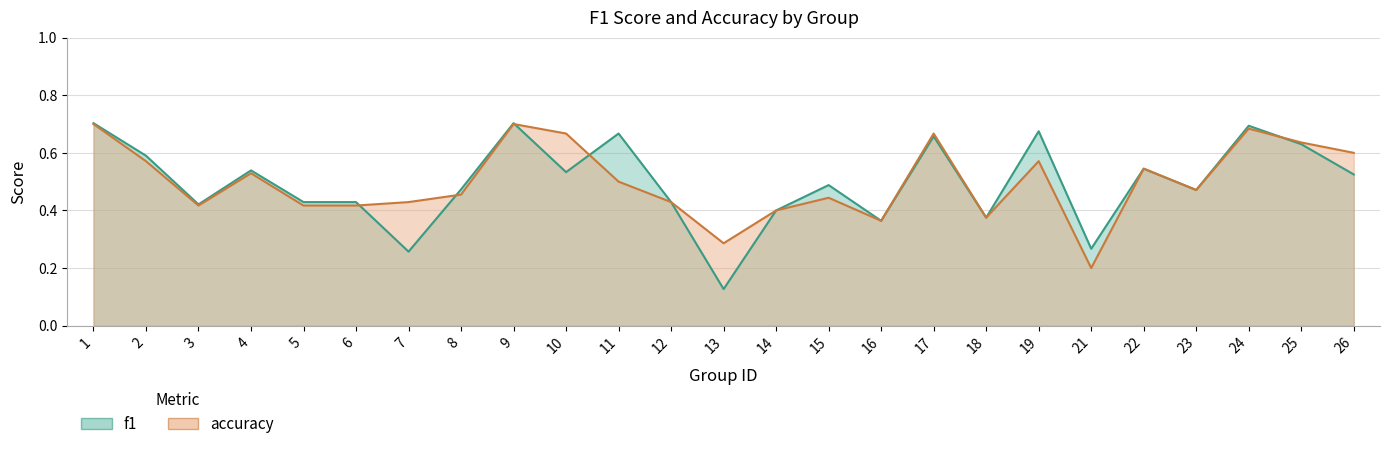

Does the chart have visible grid lines?

Yes